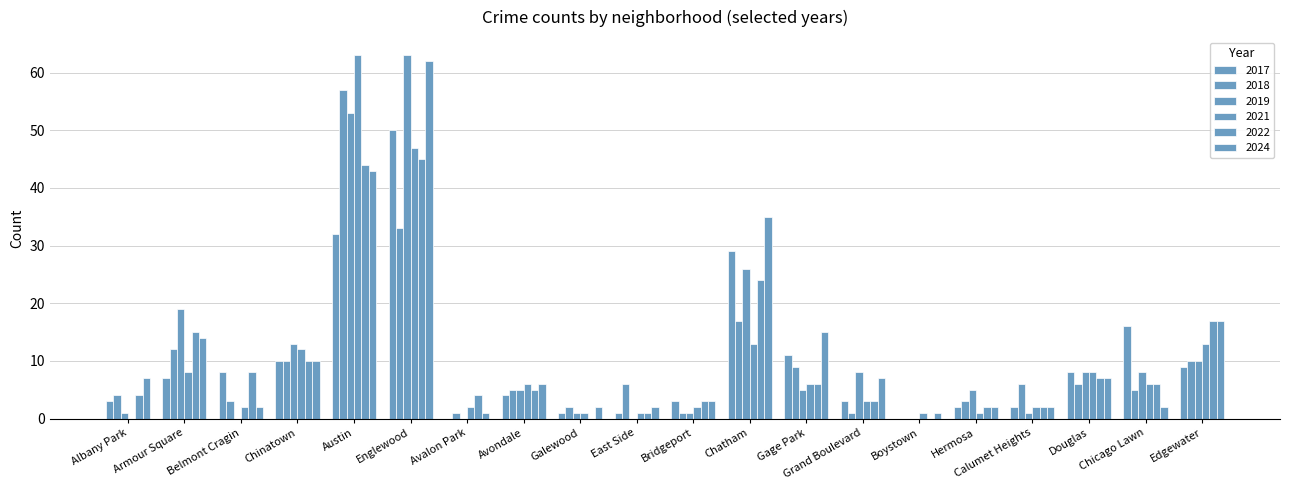

Which series has the largest range (max minus min)?

2021